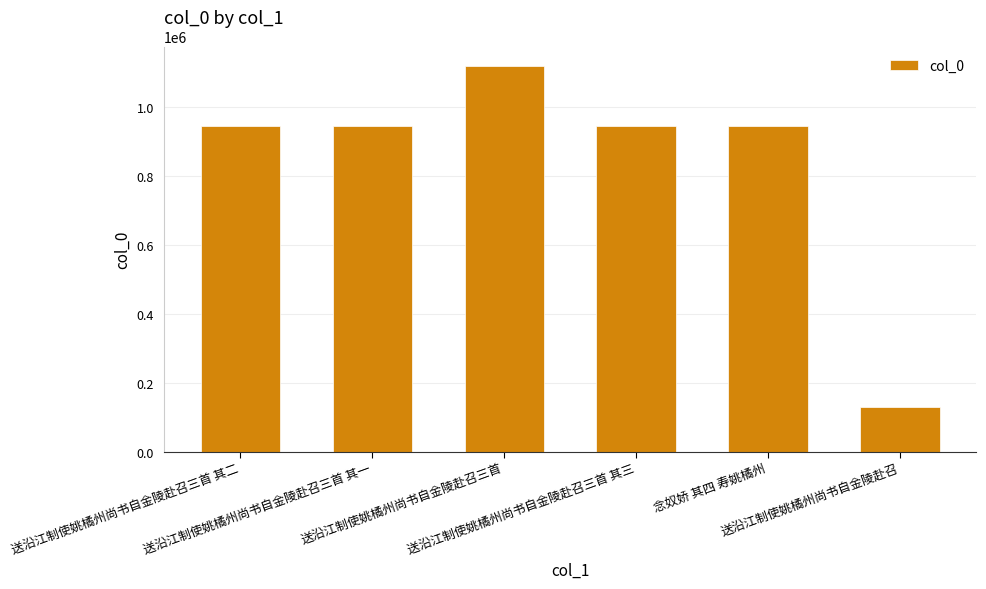

Which has a higher value, 送沿江制使姚橘州尚书自金陵赴召三首 其一 or 送沿江制使姚橘州尚书自金陵赴召三首?

送沿江制使姚橘州尚书自金陵赴召三首